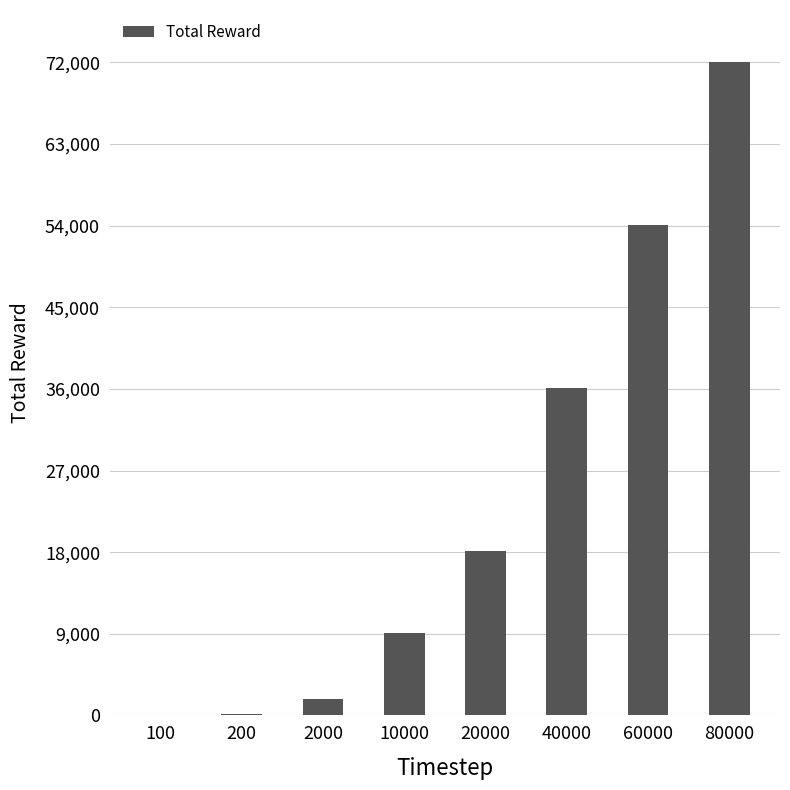

What is the difference between the values at 60000 and 20000?

35988